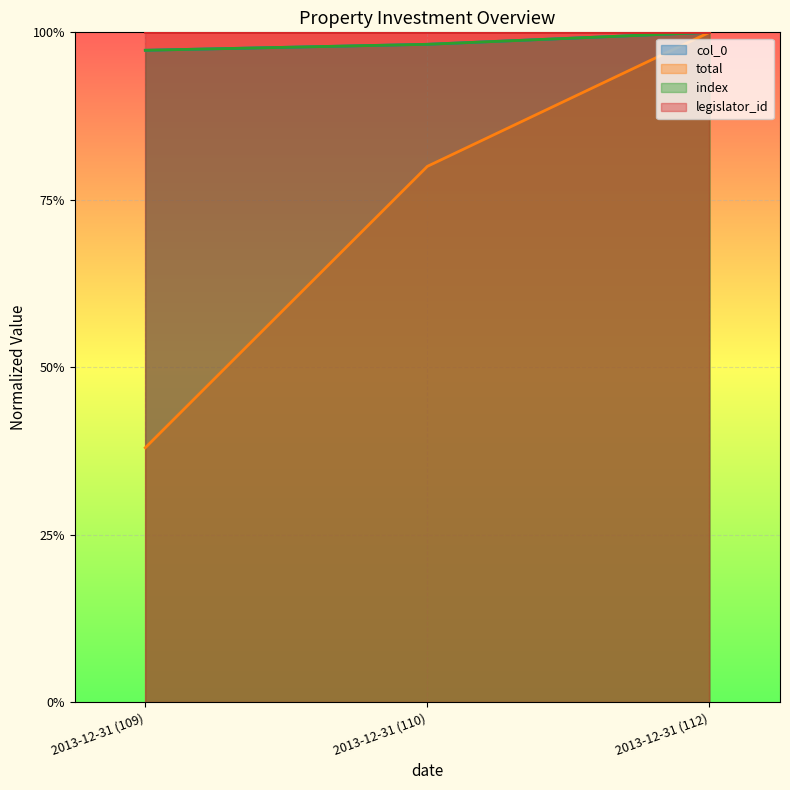

What is the label of the 3rd point from the right?

2013-12-31 (109)